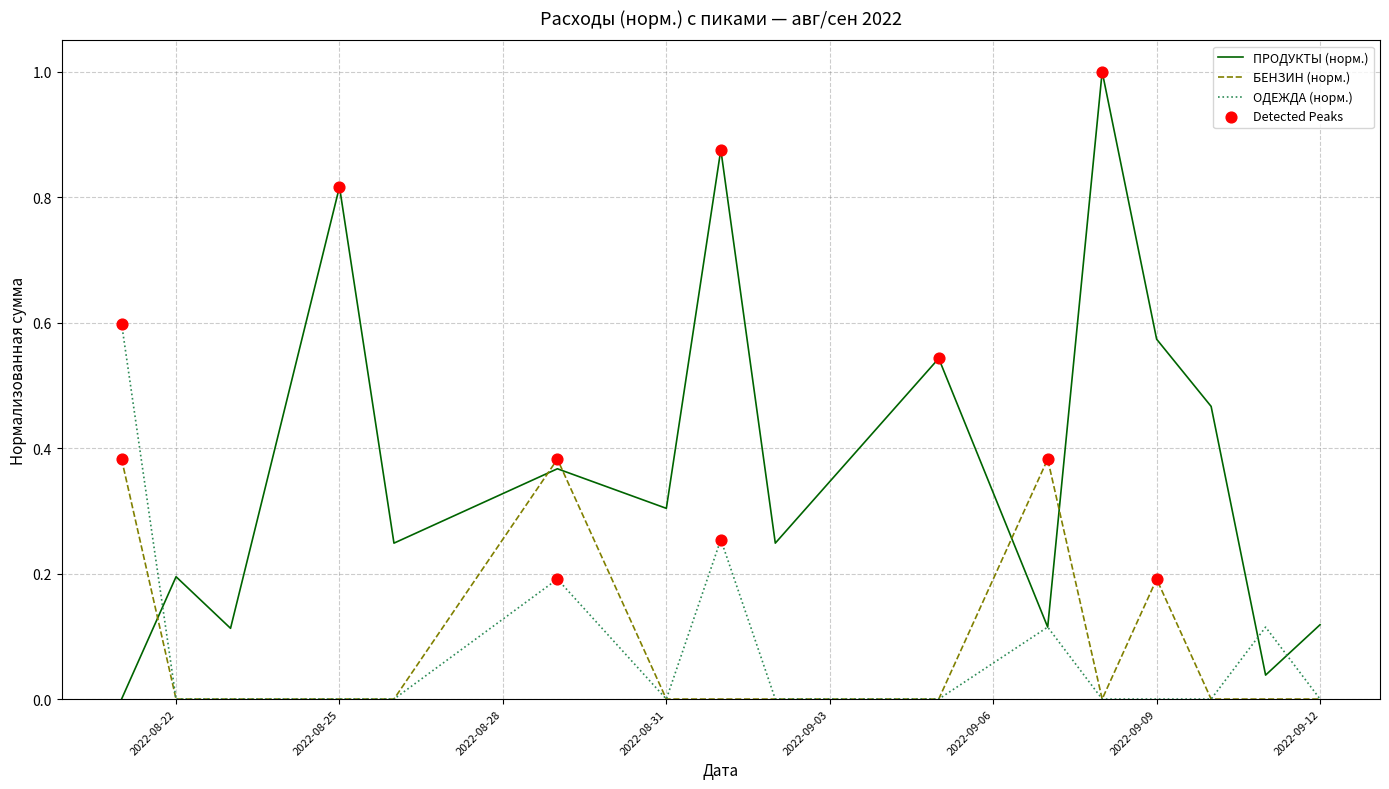

At how many categories does at least one series exceed 0?

16